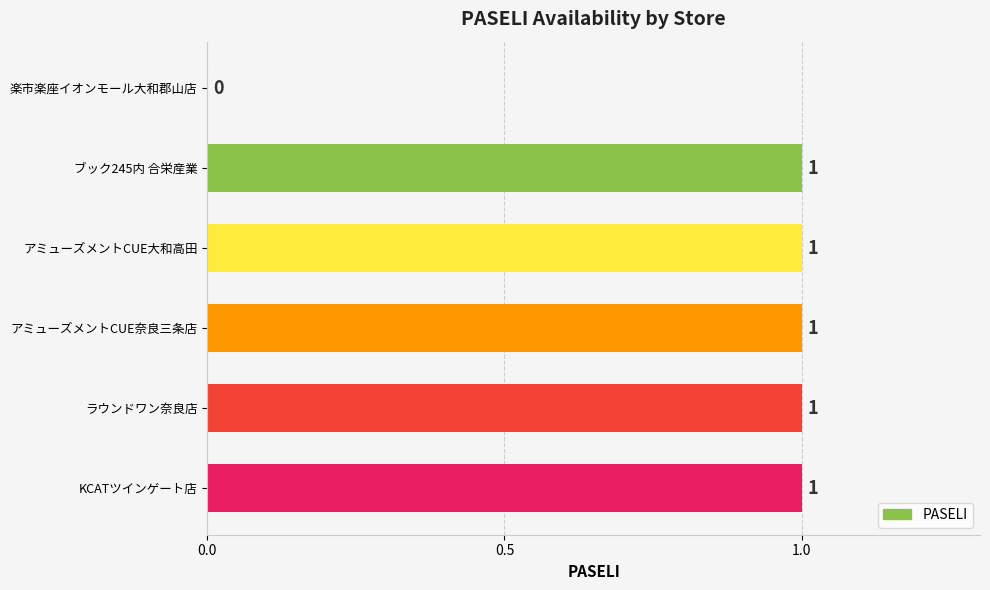

Between 楽市楽座イオンモール大和郡山店 and ブック245内 合栄産業, which is larger?

ブック245内 合栄産業